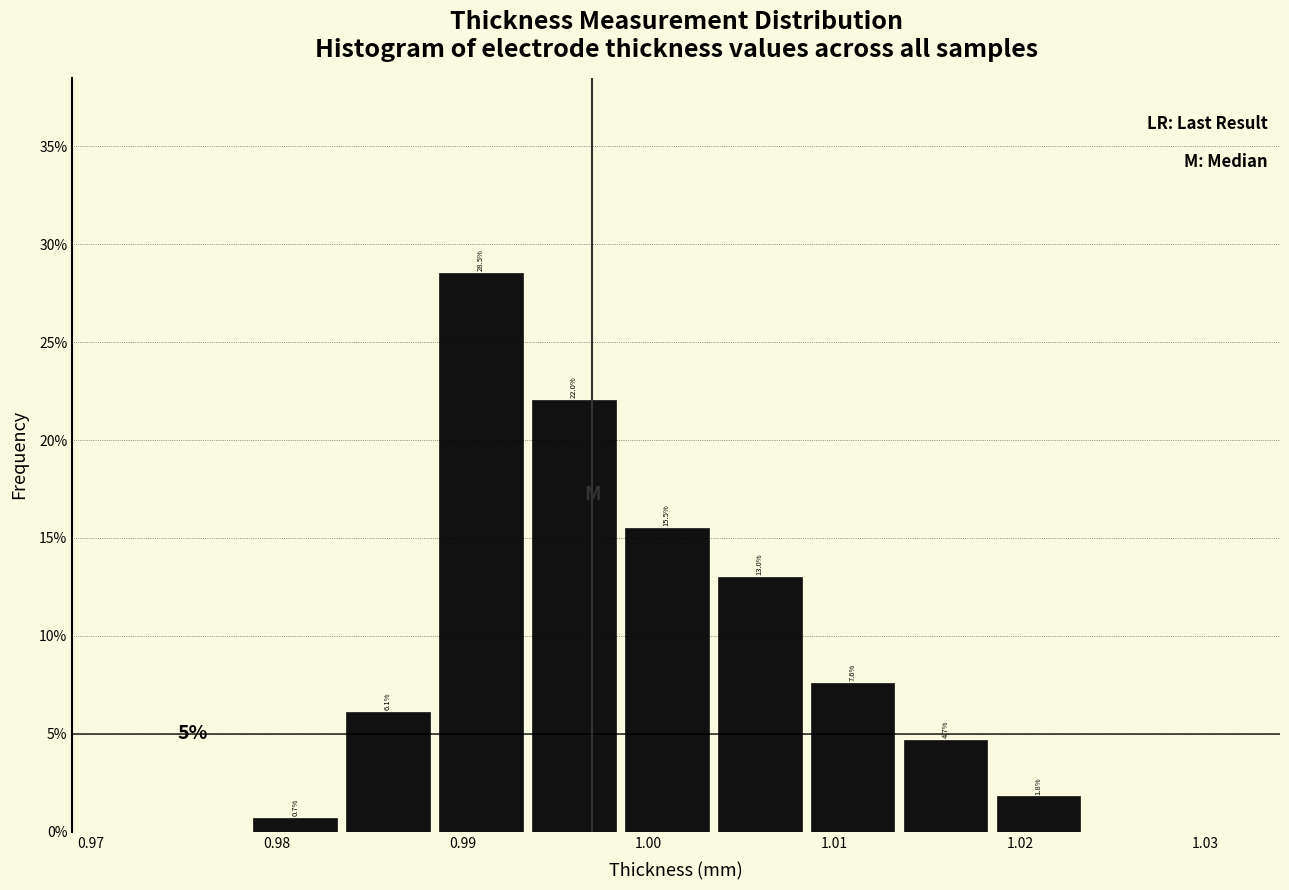

Which range on the x-axis has the tallest bar?

0.989 to 0.994